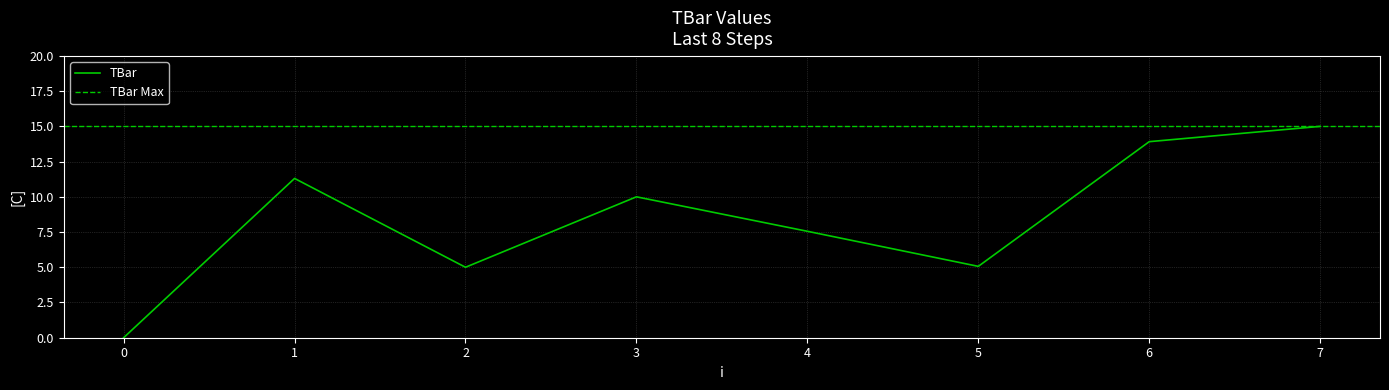

How many points are lower than both their immediate neighbors (excluding endpoints)?

2